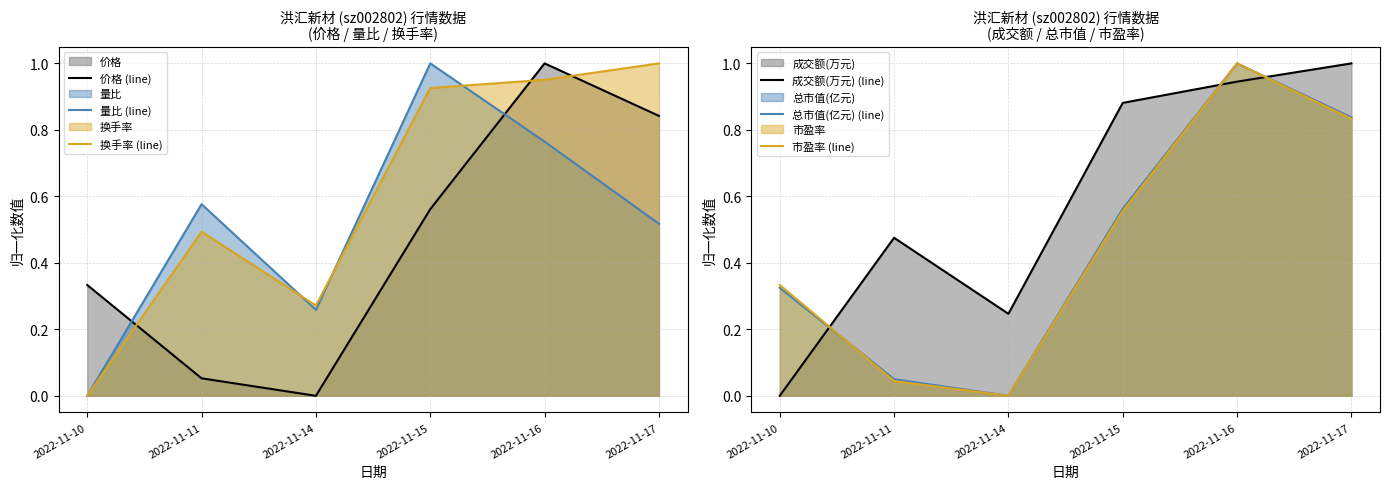

Where is the first local minimum for 量比 (line)?

2022-11-14